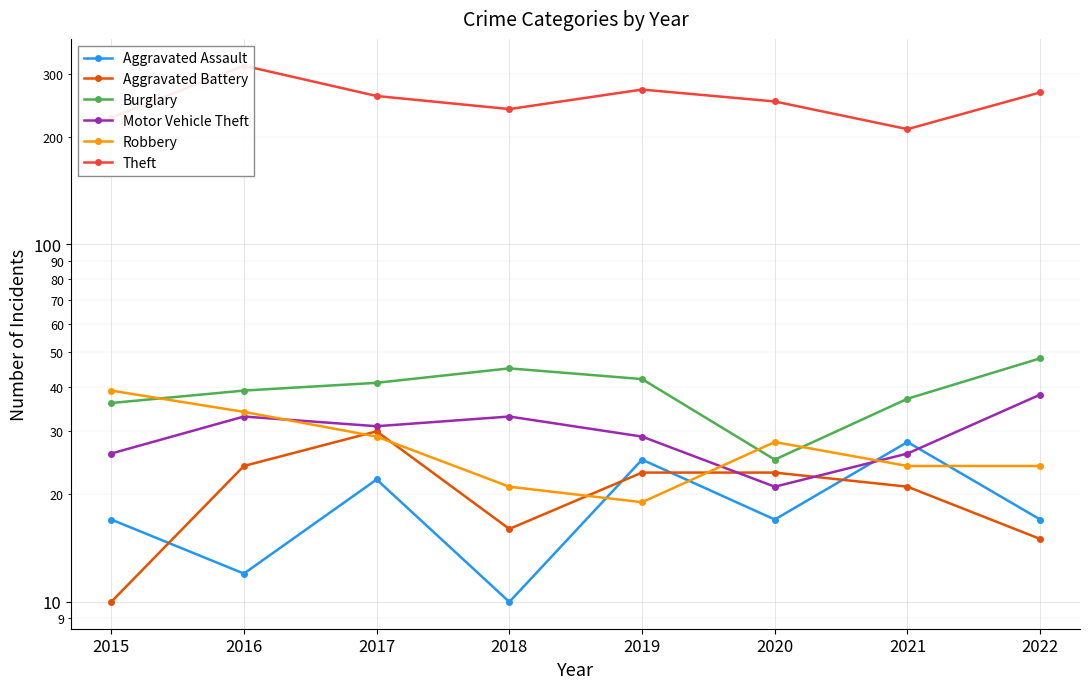

What is the minimum value for Burglary?

25